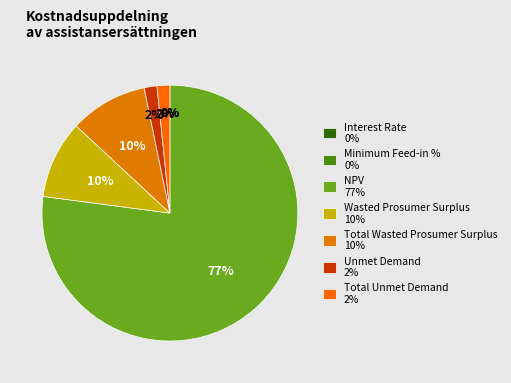

How many segments does this pie chart have?

7